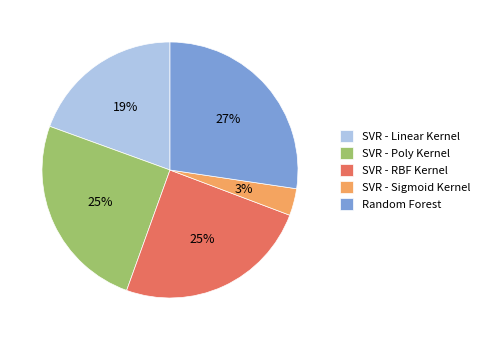

To the nearest percent, what percentage of the pie is Random Forest?

27%